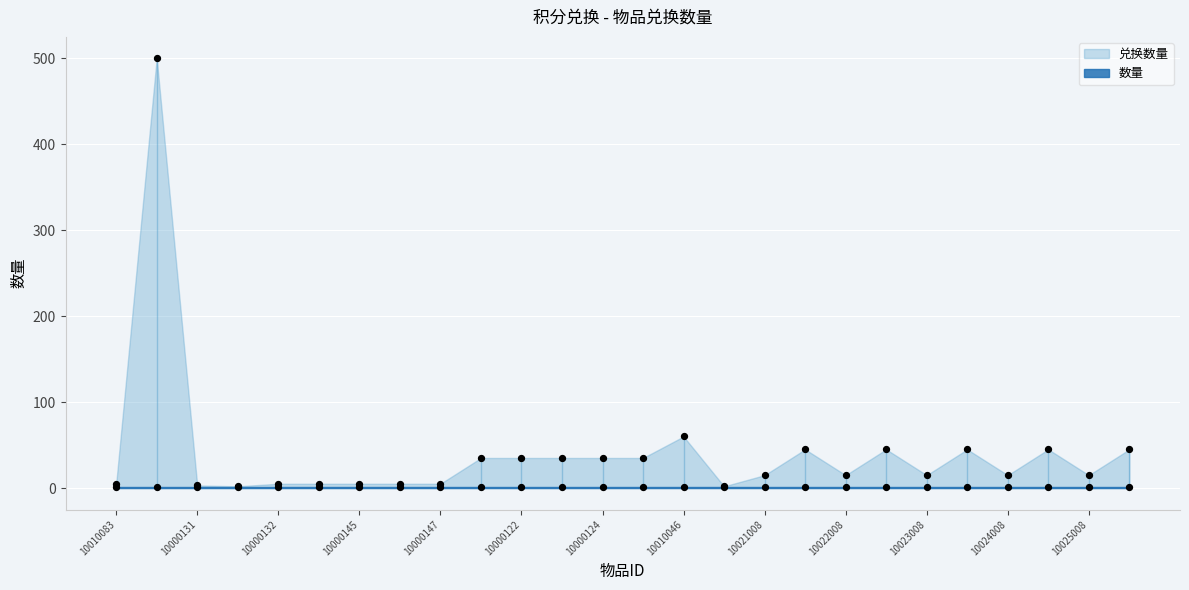

Which has a higher value, 10000145 or 10000123?

10000123